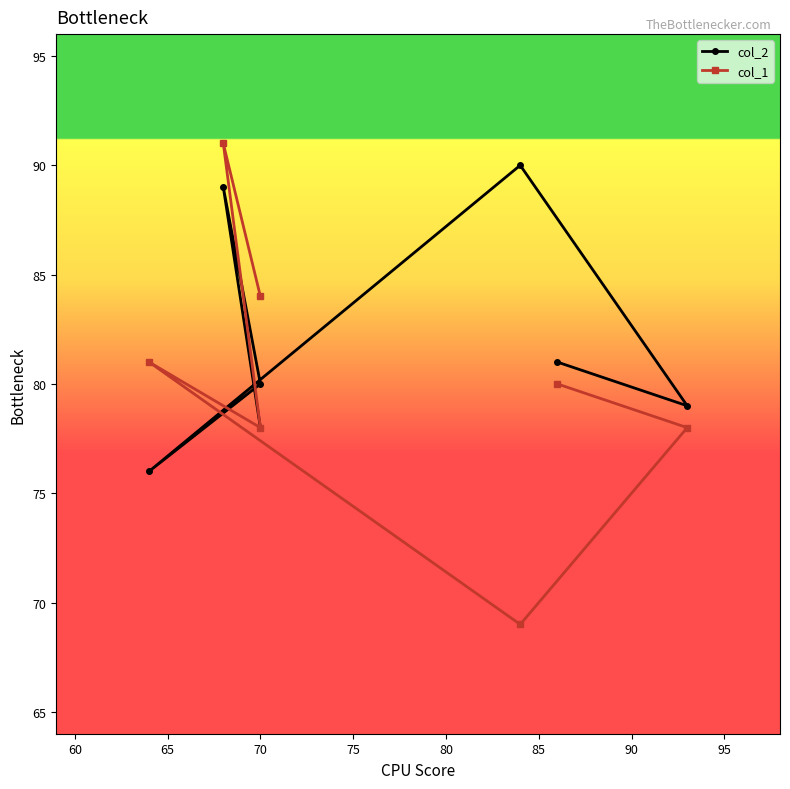

In col_2, how many points are lower than both neighbors (excluding endpoints)?

2